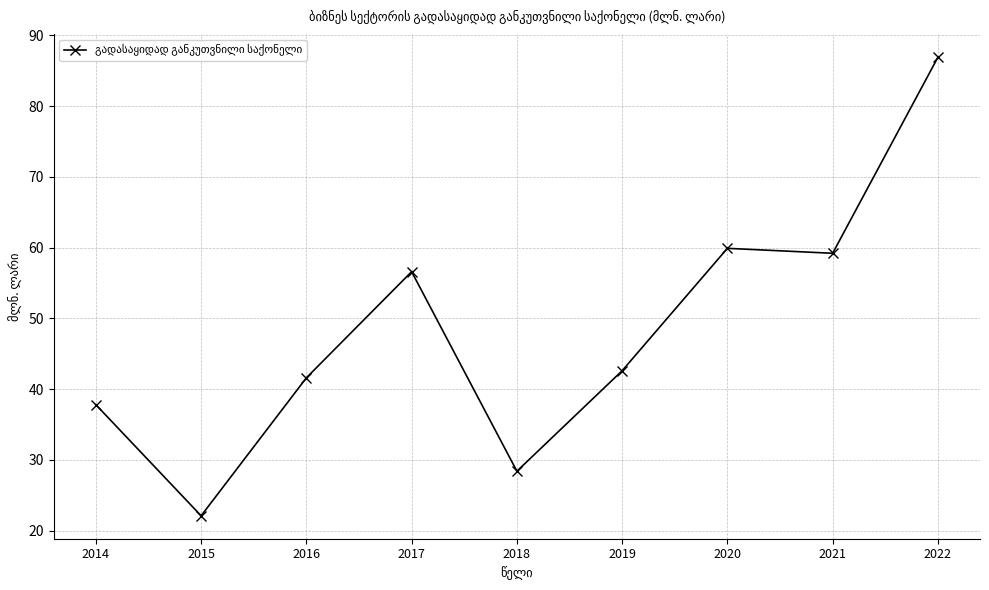

What is the value of the 4th point from the left?

56.6